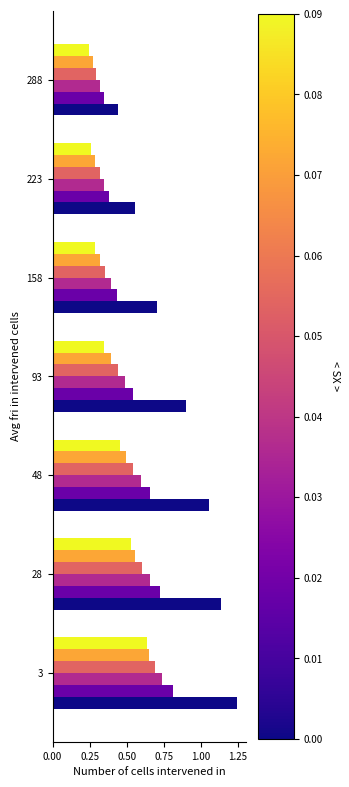

Which label corresponds to the largest value in the chart?

3